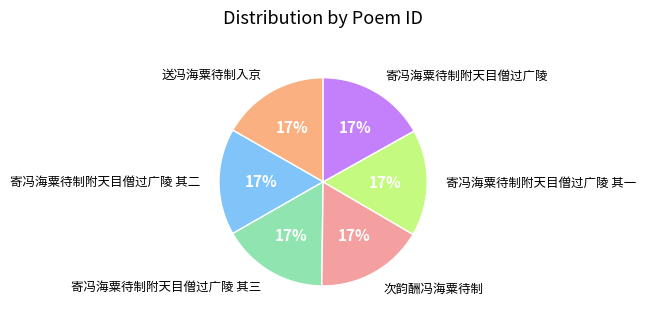

What percentage is the 寄冯海粟待制附天目僧过广陵 其一 slice, to the nearest percent?

17%